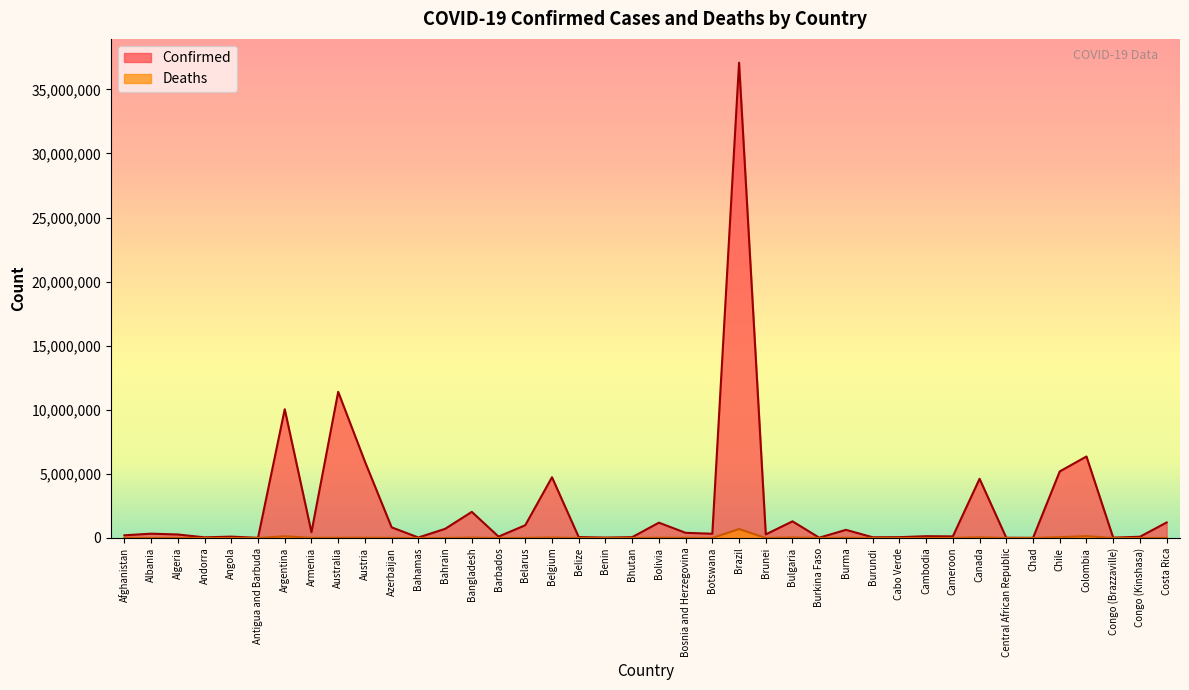

What are all the series names shown in the legend?

Confirmed, Deaths